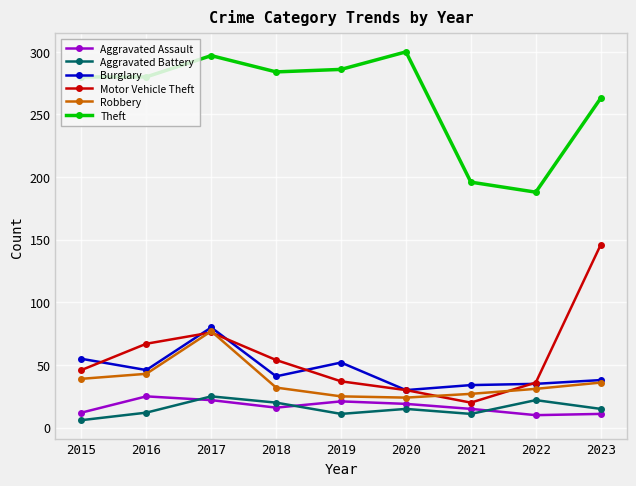

What is the total value across all series at 2022?

322